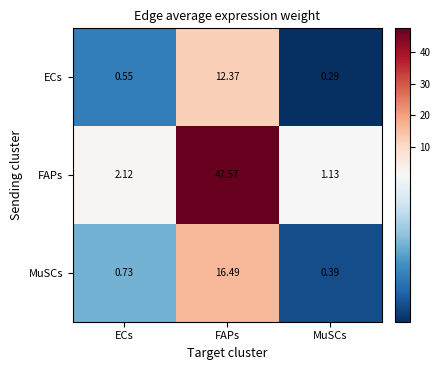

Which series has the widest spread of values?

FAPs